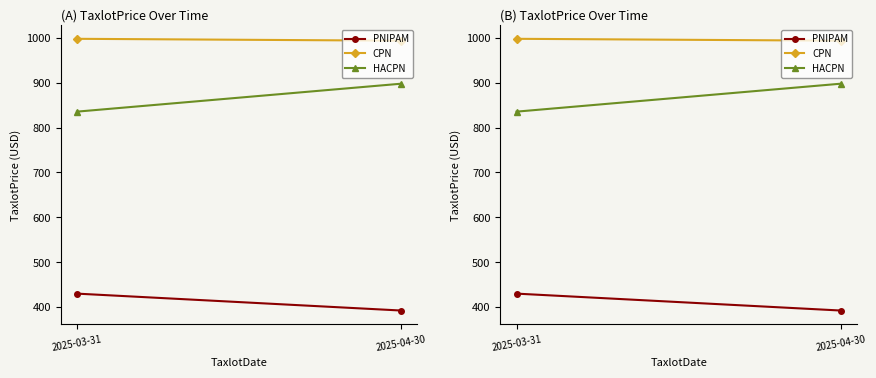

How many series are shown in this chart?

3